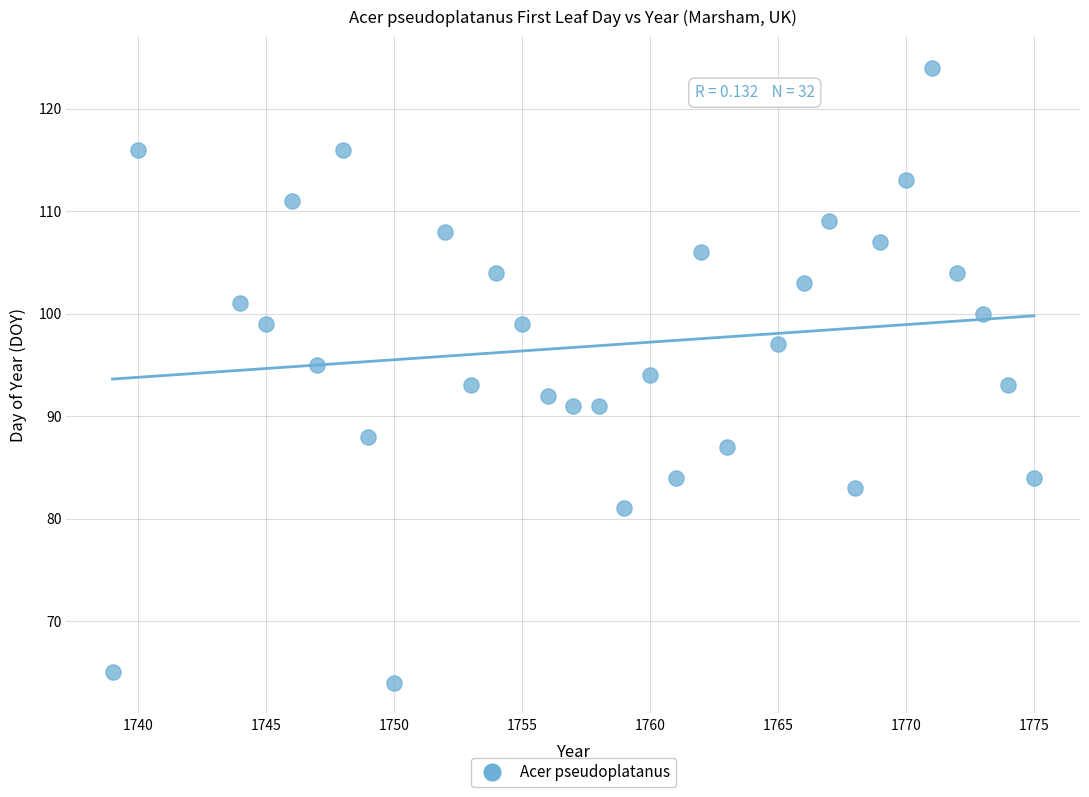

What is the range of Y values (max minus min)?

60